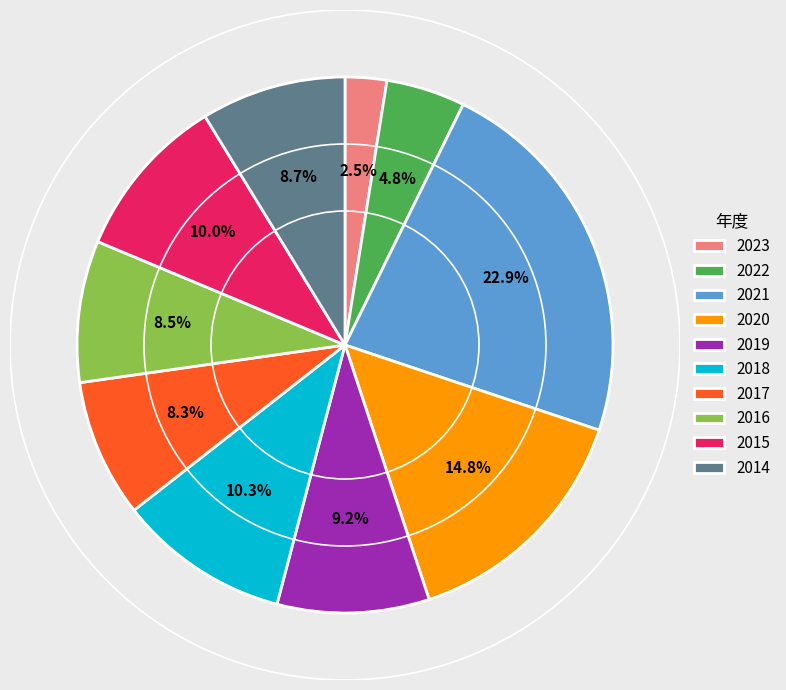

What is the smallest slice in the pie chart?

2023